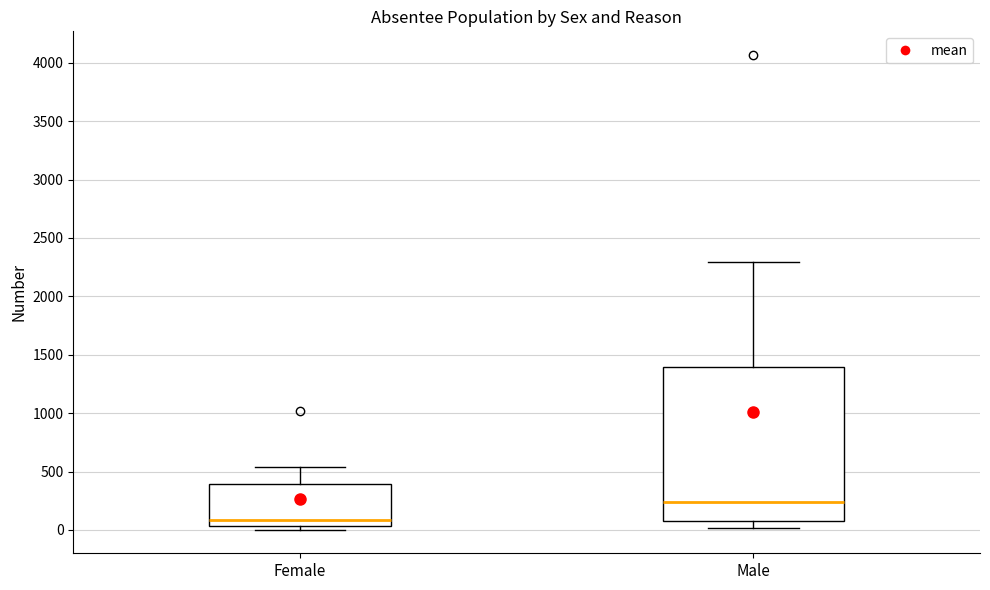

Reading left to right, transcribe this box plot: for each box, give where its median line is, the range the box spans, and where its two whiskers end, as read against the y-axis. The values are not printed on the chart, so give them approximately, as read against the axis.

Female: median 100, box 50 to 400, whiskers 0 to 550
Male: median 250, box 50 to 1400, whiskers 0 to 2300